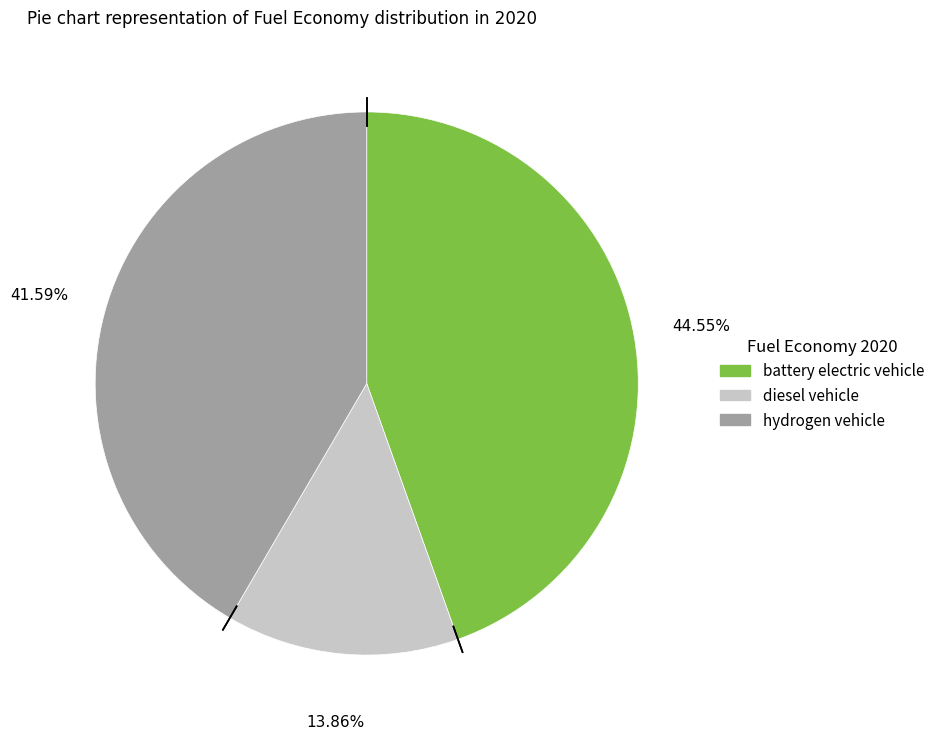

Combined, do diesel vehicle and hydrogen vehicle account for over 50%?

Yes